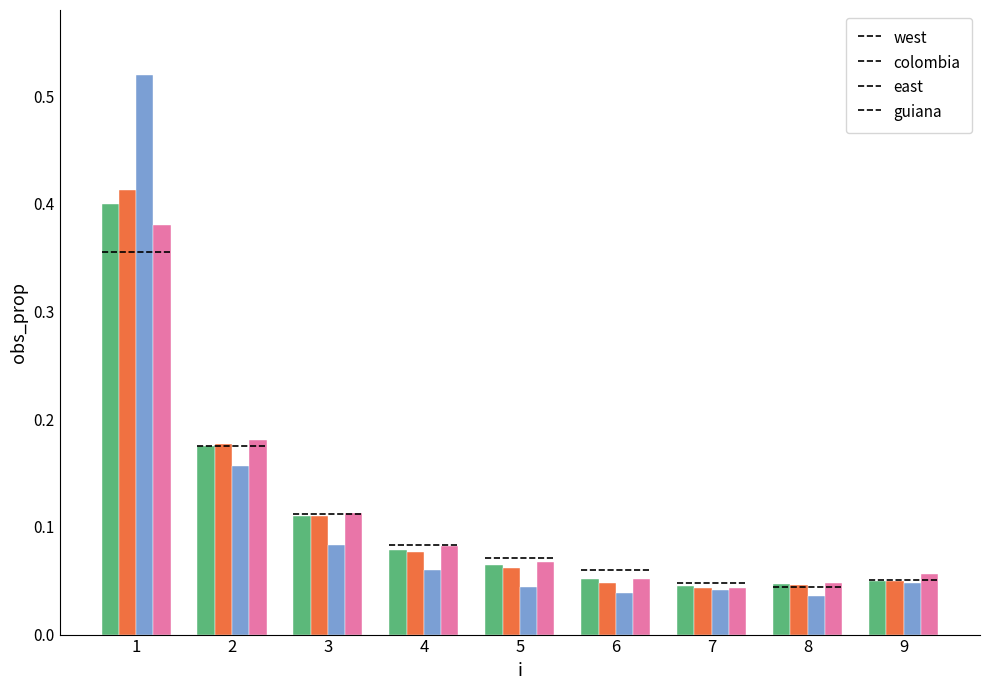

At how many categories does at least one series exceed 0?

9